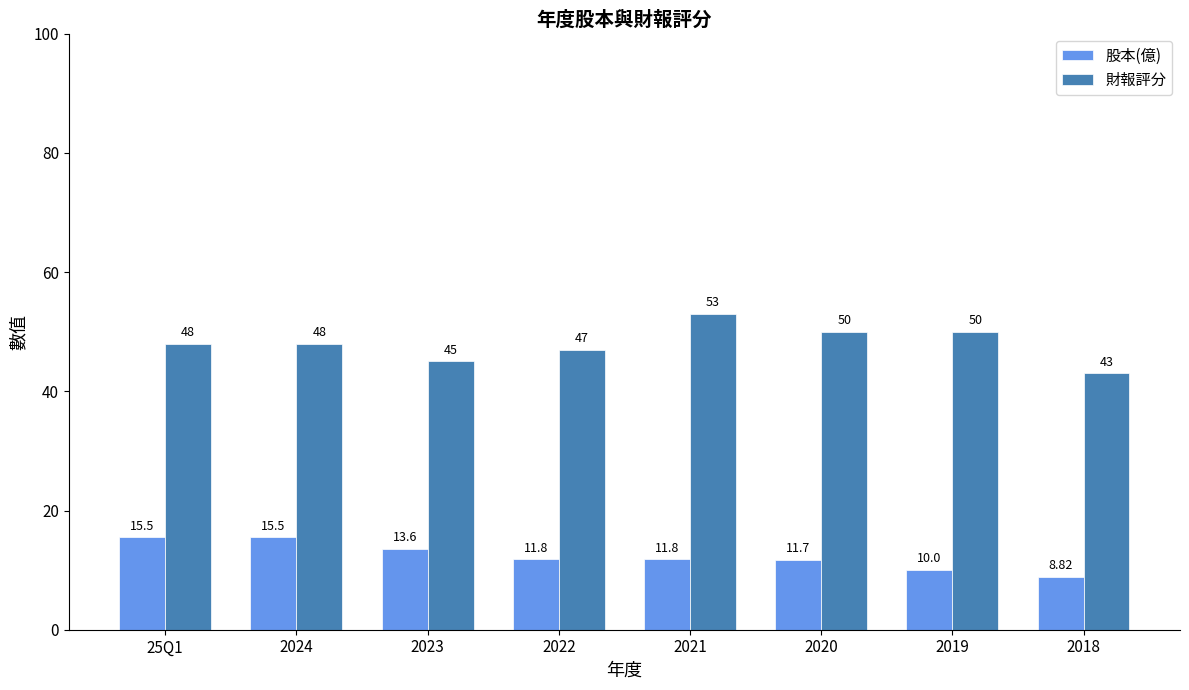

What is the difference between the second highest and second lowest values in the 財報評分 series?

5.0